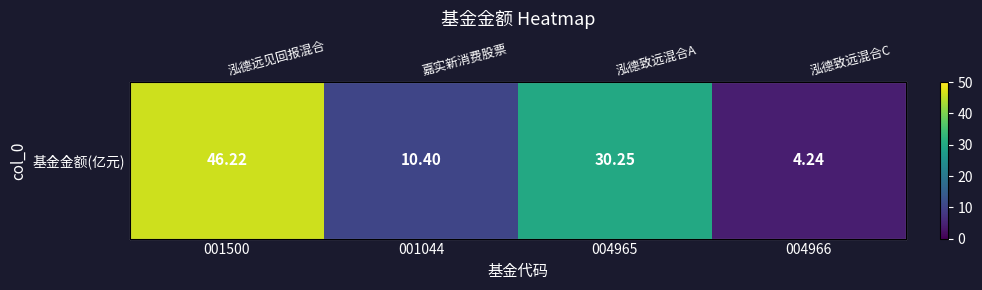

The value at 001044 is 17.2. True or false?

False